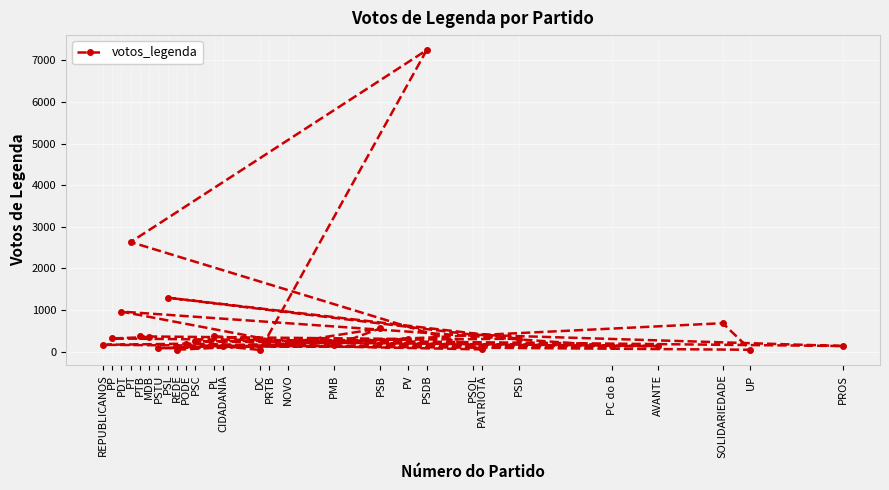

What is the label of the 27th point from the right?

PP